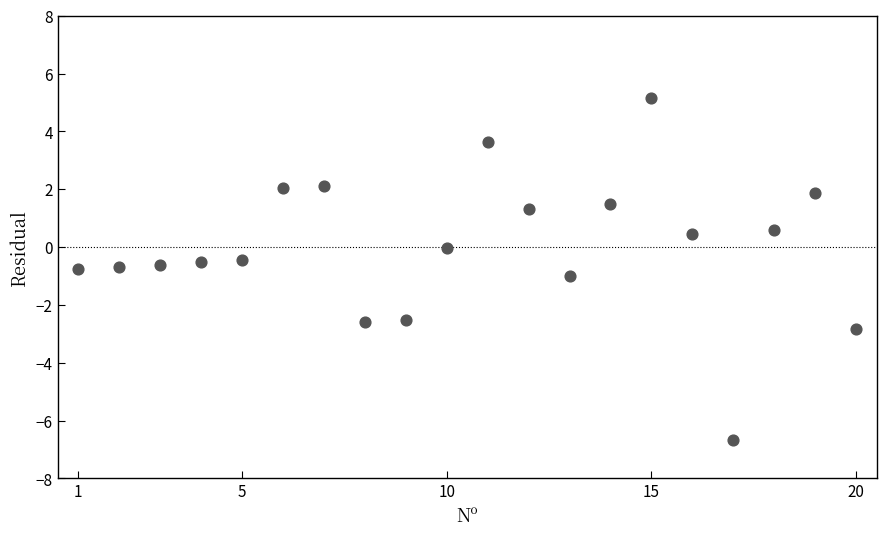

What is the range of Y values (max minus min)?

11.8